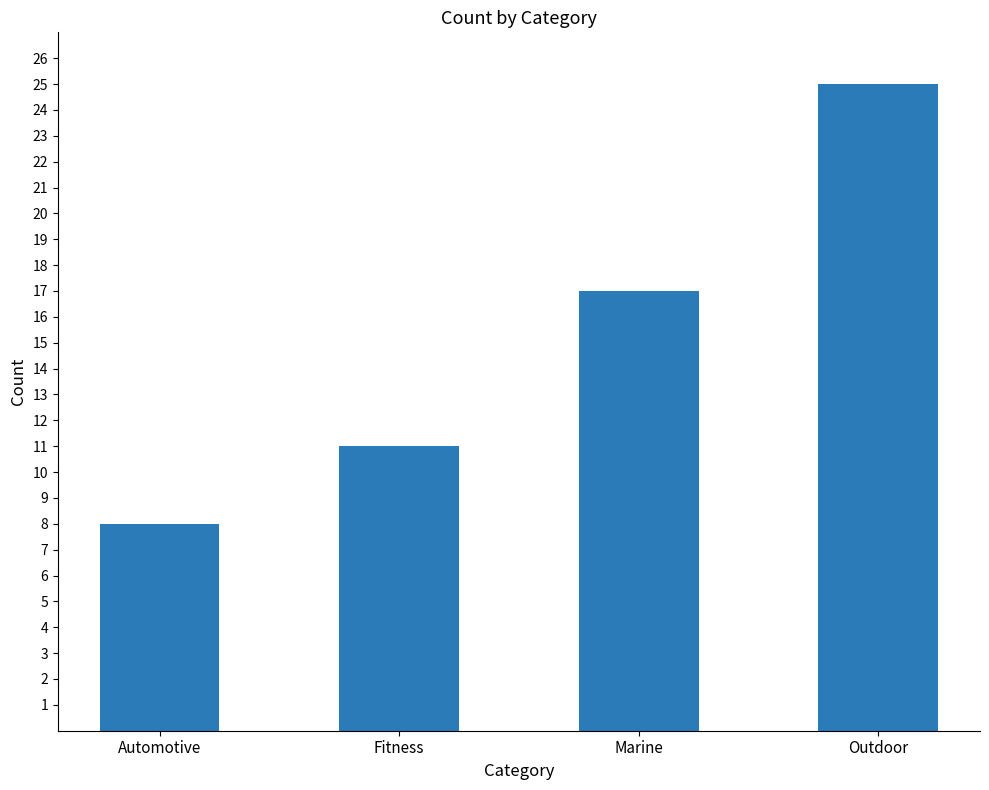

What is the maximum value shown in the chart?

25